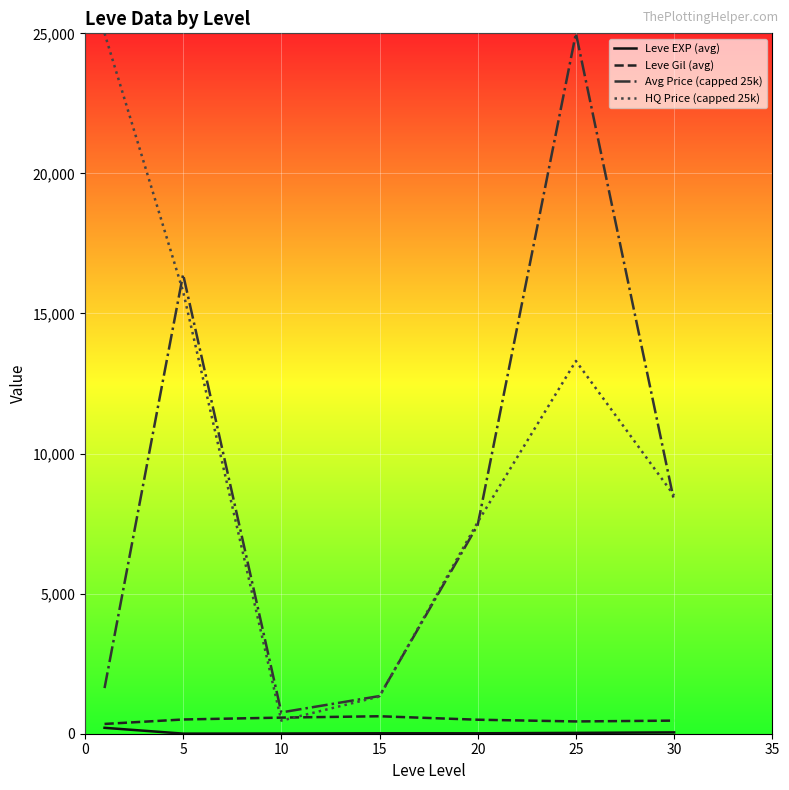

What is the greatest value displayed?

25000.0